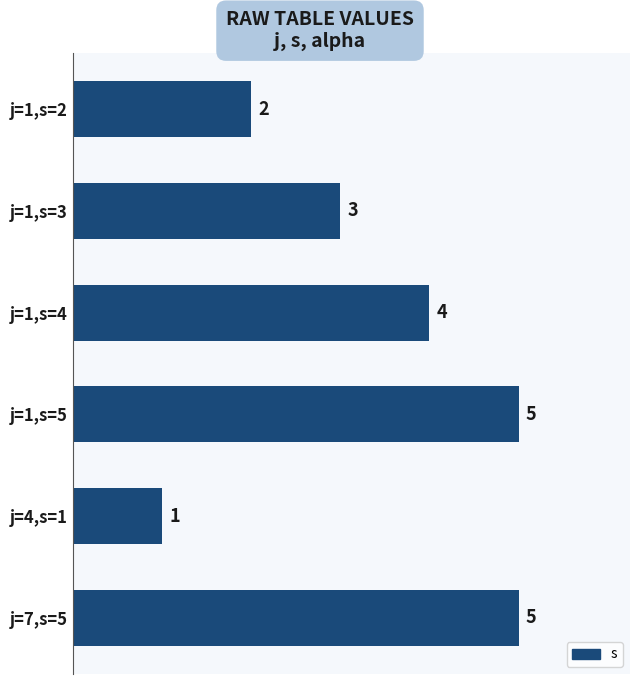

What is the smallest value displayed?

1